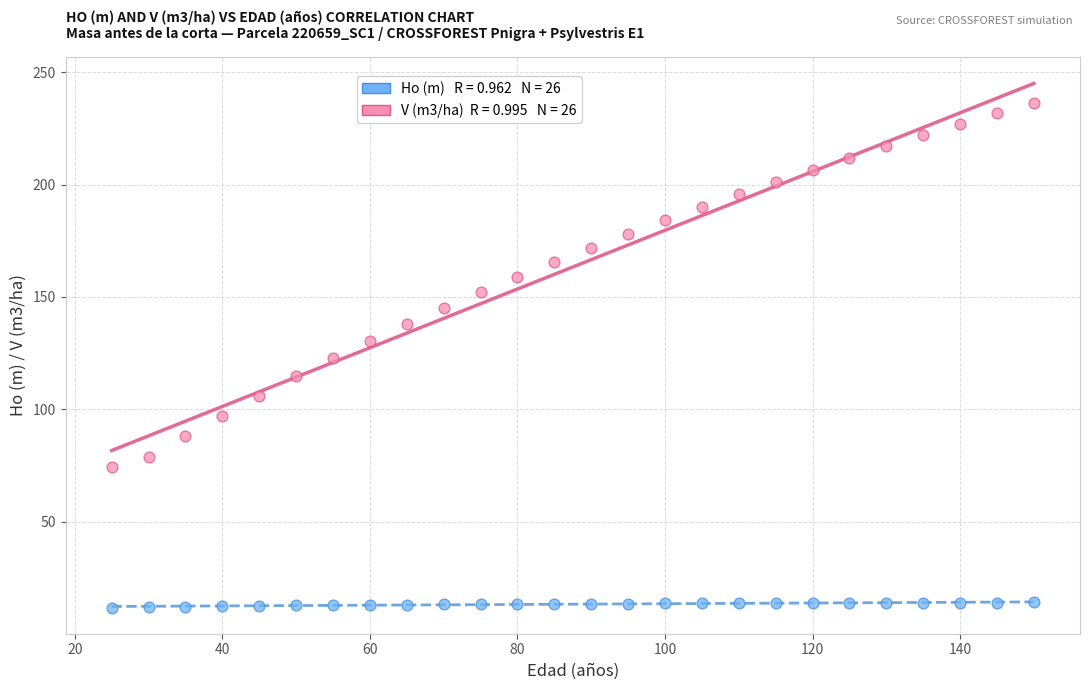

Across all data points, what is the range of X values (max minus min)?

125.0